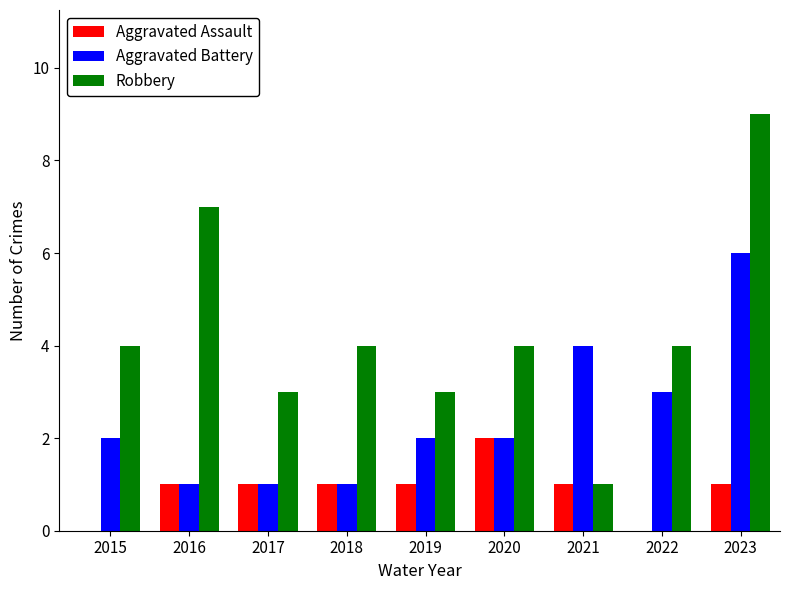

How many groups of bars are there?

9